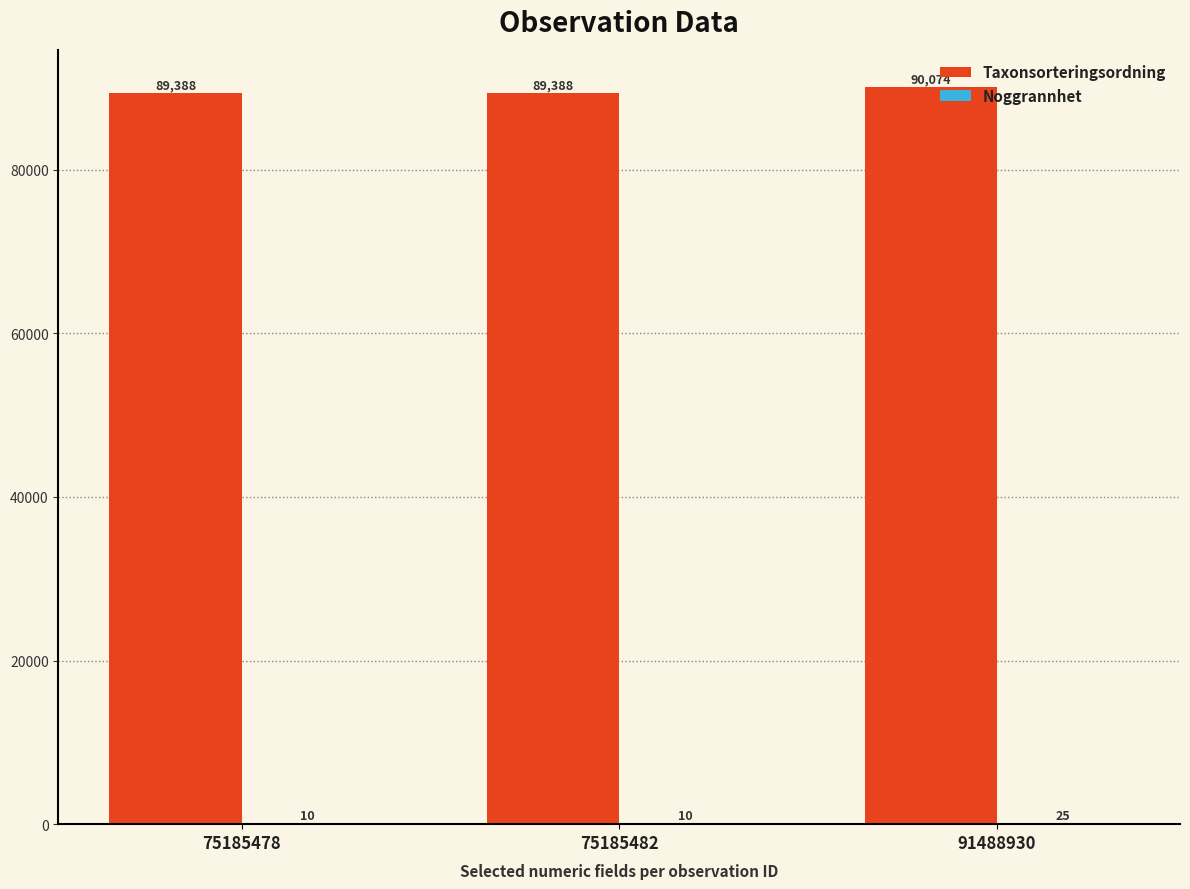

At which category does the chart reach its peak across all series?

91488930